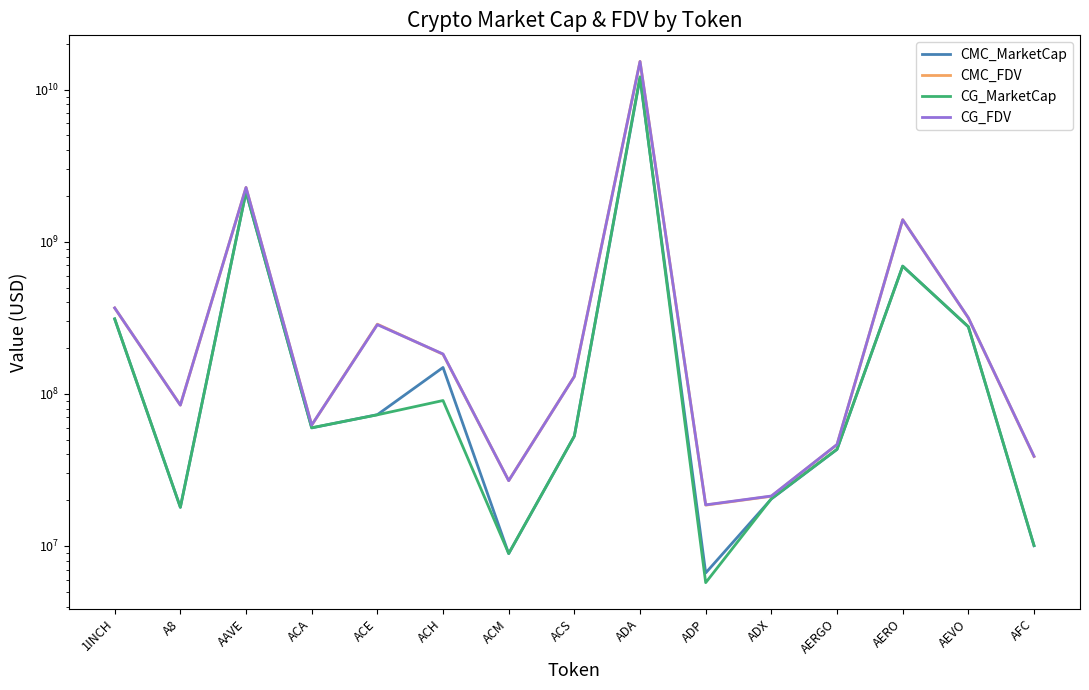

What value does the CG_FDV series have at ADP?

18637007.0